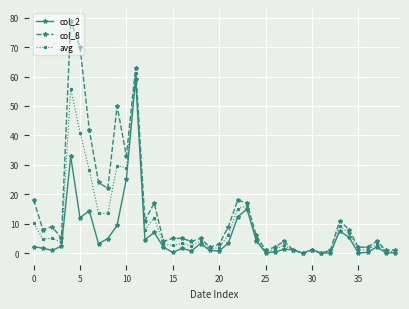

At how many categories does at least one series exceed 38?

5